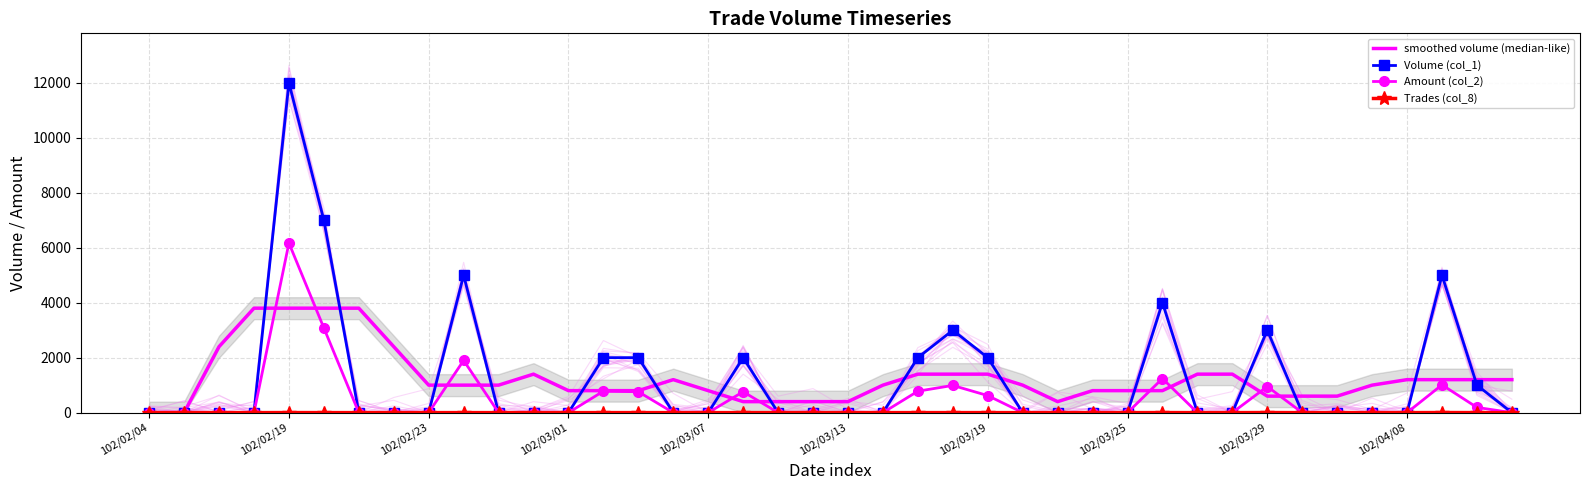

What are all the series names shown in the legend?

smoothed volume (median-like), Volume (col_1), Amount (col_2), Trades (col_8)